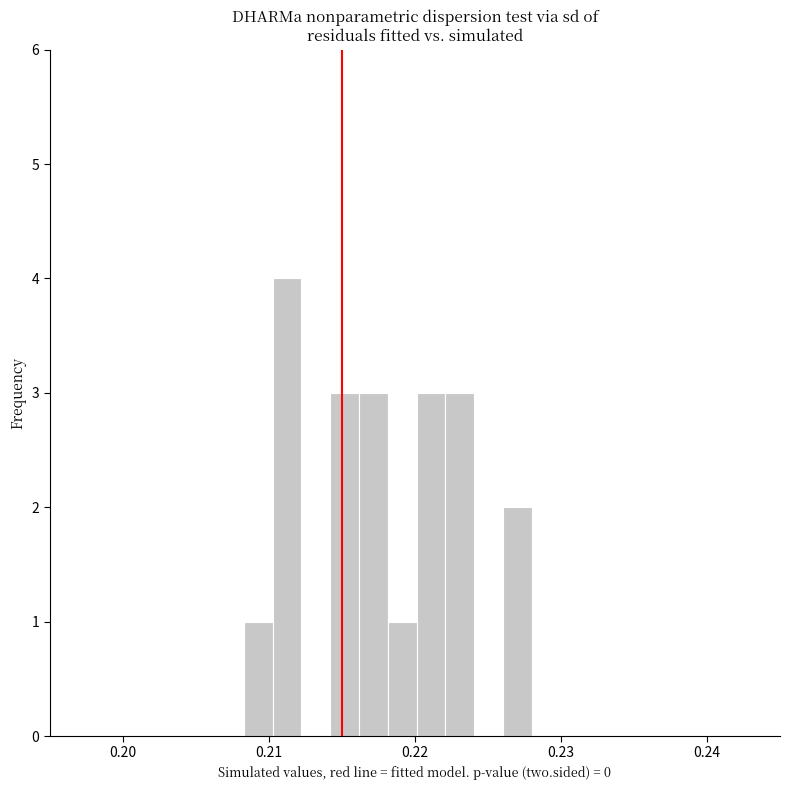

Read against the x-axis, roughly where is the centre of the tallest bar?

0.211